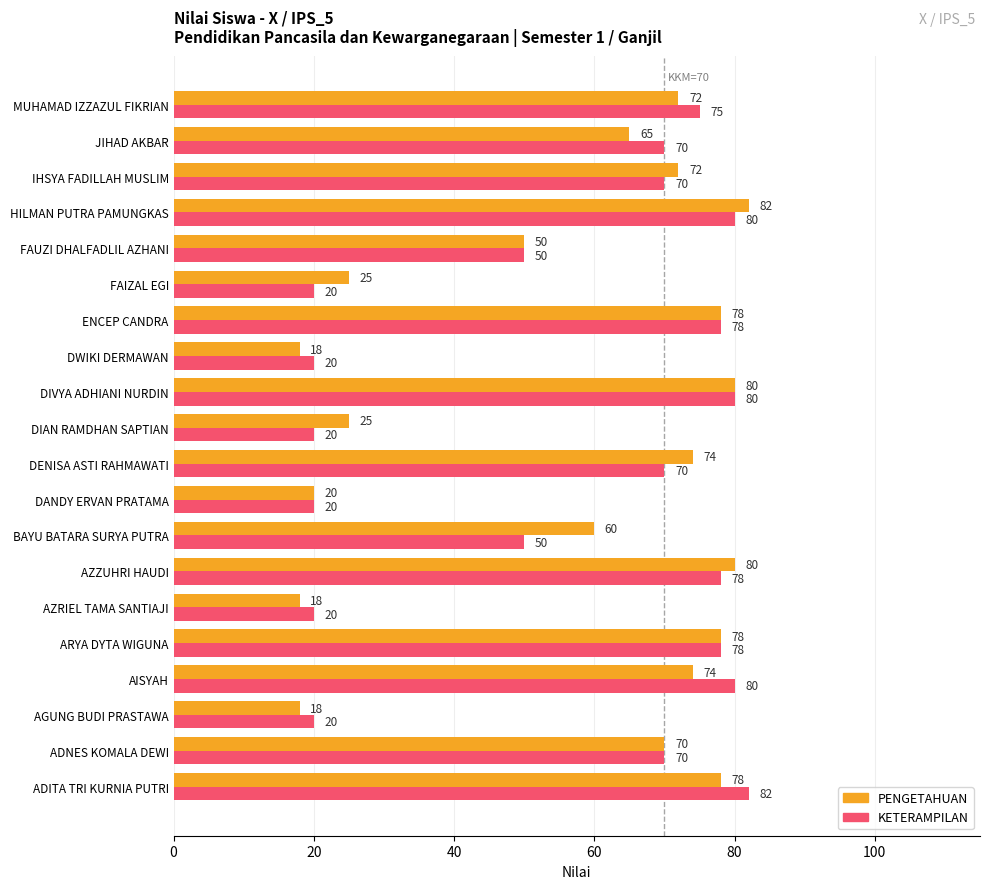

What is the average value of the PENGETAHUAN series?

57